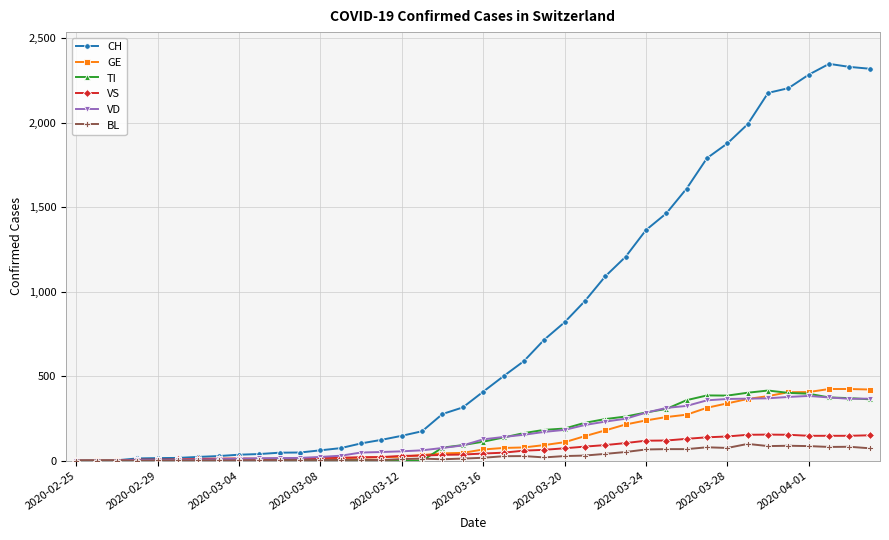

What is the highest value of the GE series?

424